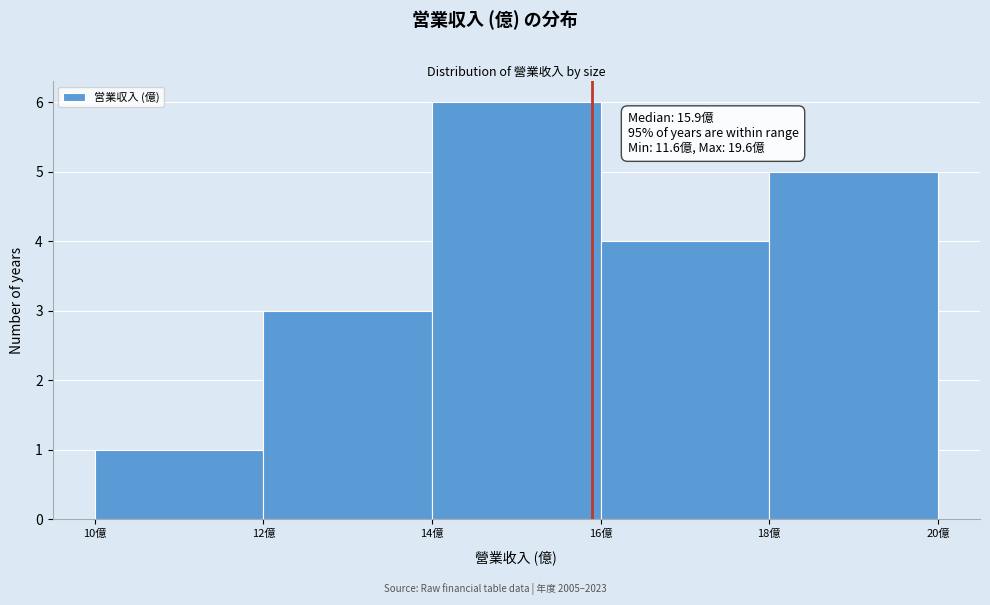

Over which range of the x-axis is the bar tallest?

14 to 16